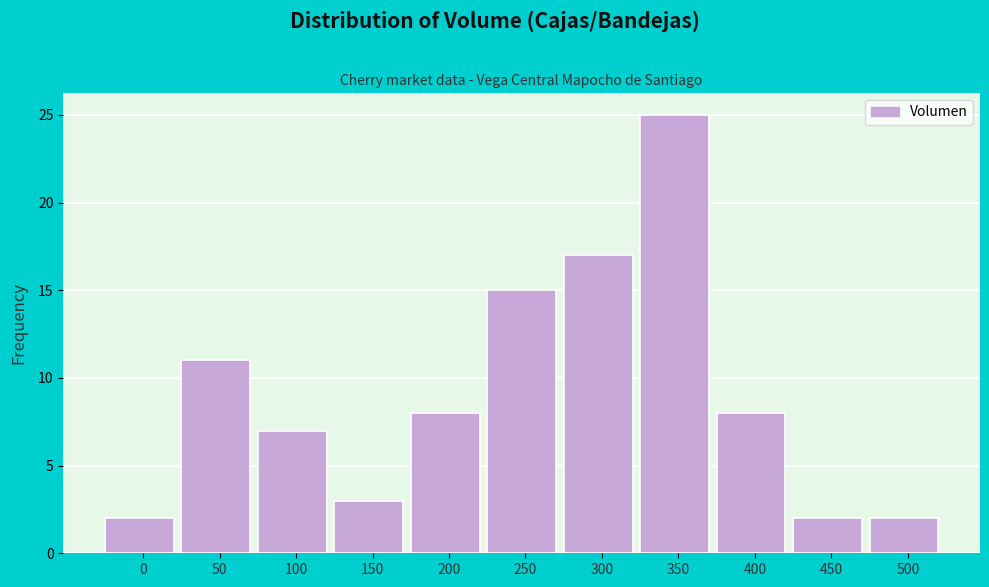

Reading left to right, what are all the values shown in this chart?

2	11	7	3	8	15	17	25	8	2	2